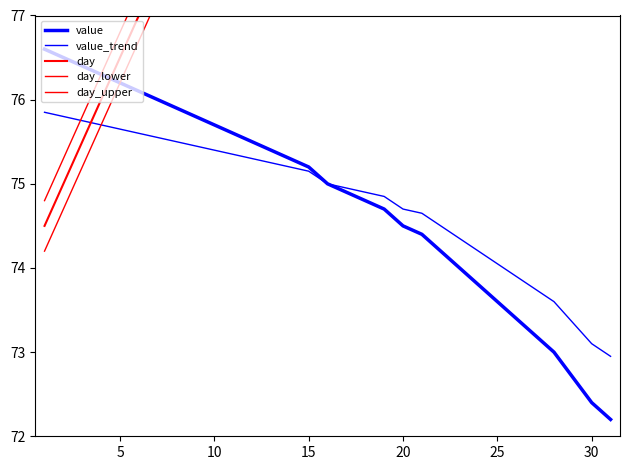

Rank the series by their maximum value, from highest to lowest.

day_upper, day, day_lower, value, value_trend